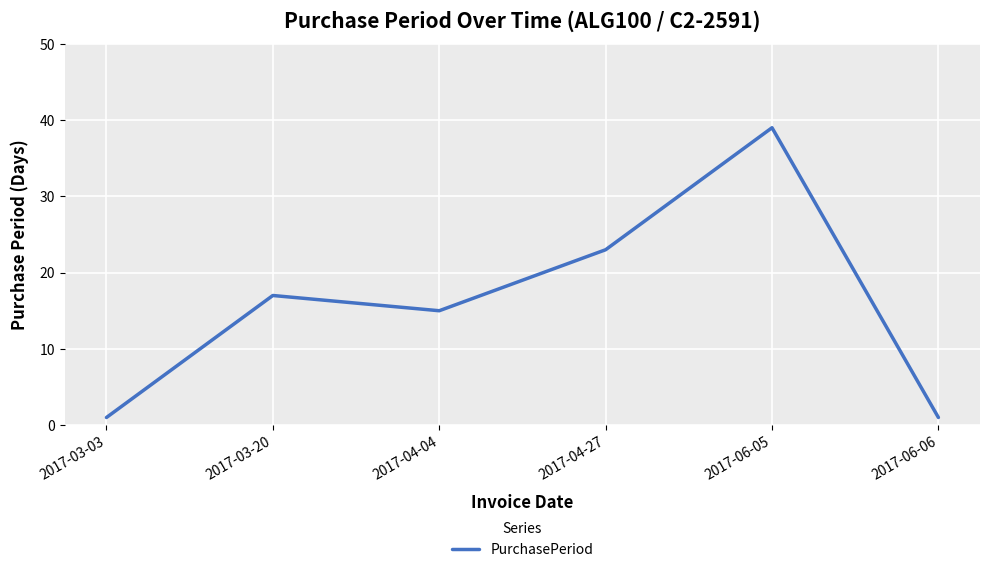

What is the difference between the maximum and second lowest values?

38